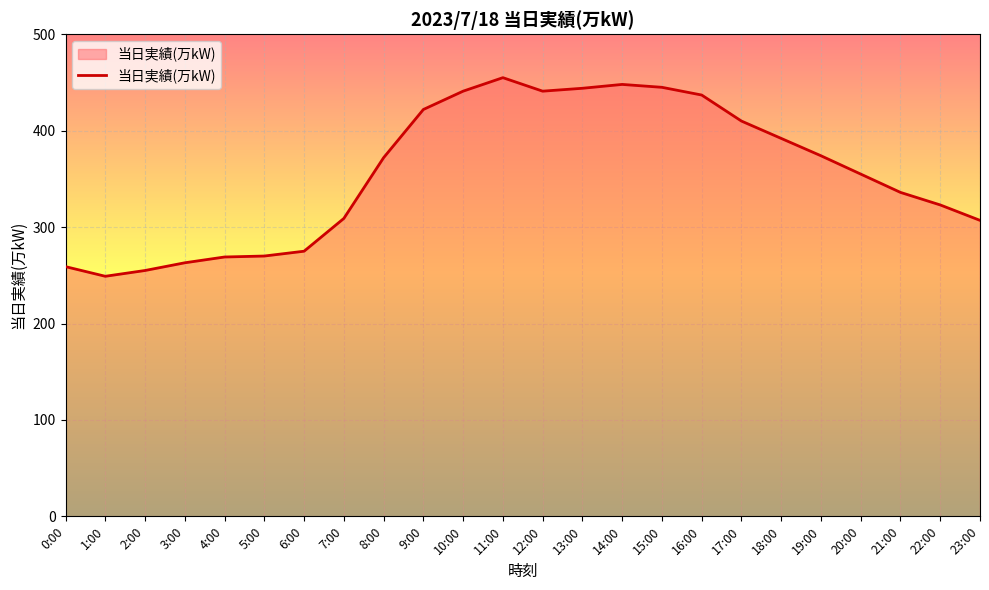

What is the approximate value at 13:00?

444